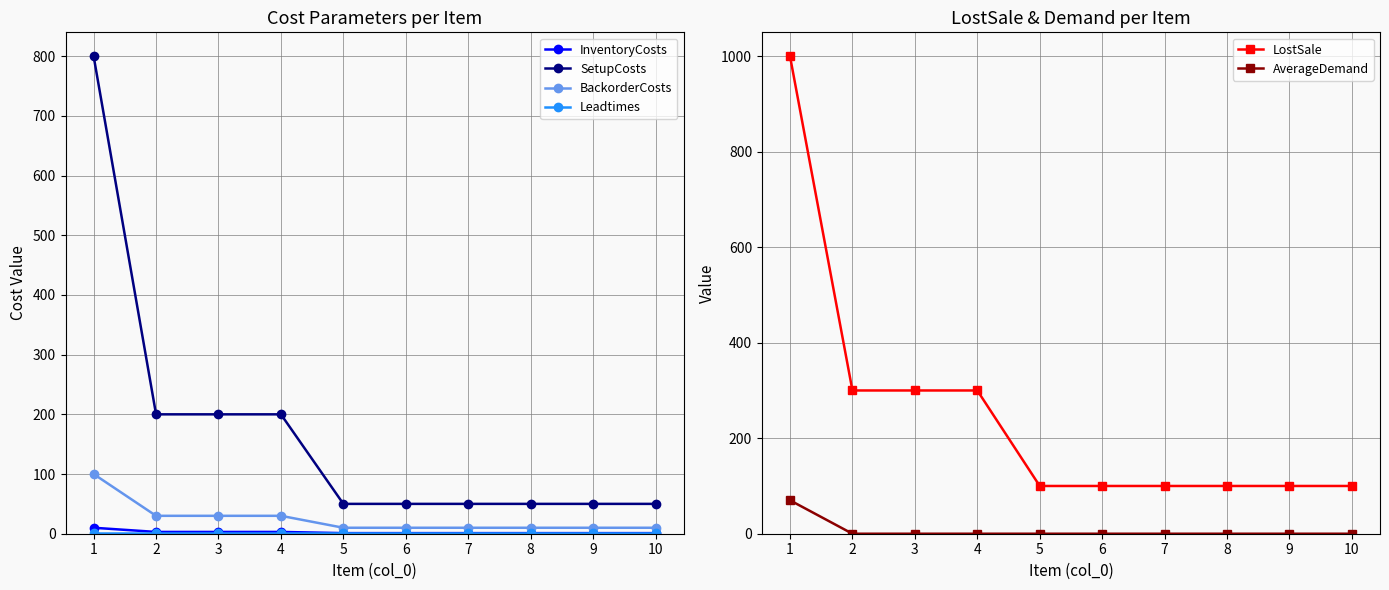

Where do AverageDemand and InventoryCosts first cross each other?

1 and 2